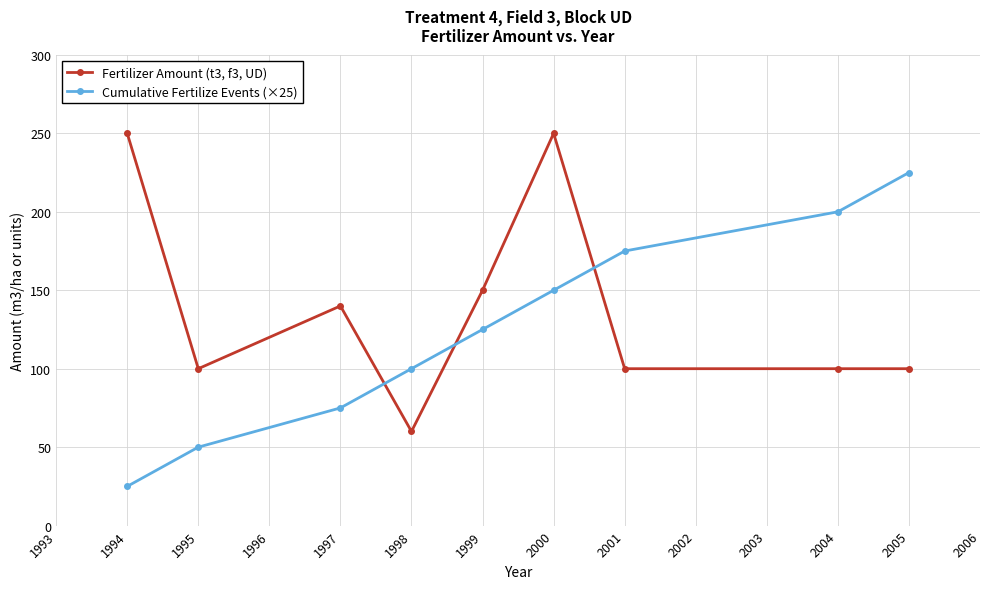

After their last crossing, which series has the higher values: Cumulative Fertilize Events (×25) or Fertilizer Amount (t3, f3, UD)?

Cumulative Fertilize Events (×25)